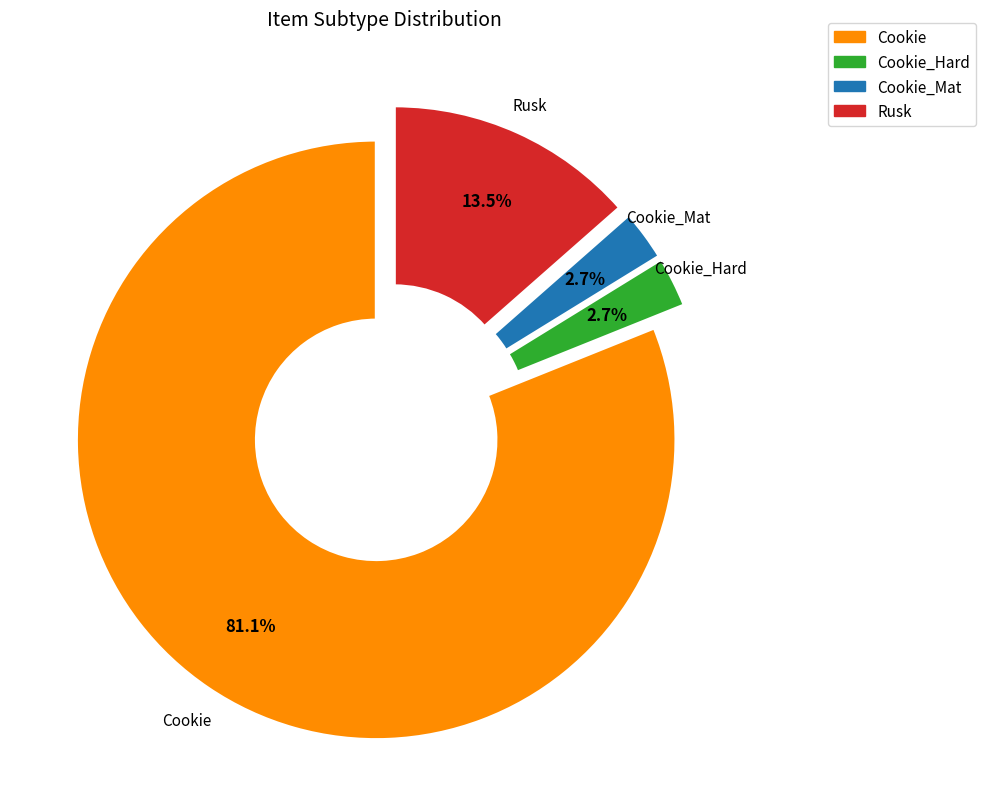

Count the number of slices in the pie.

4